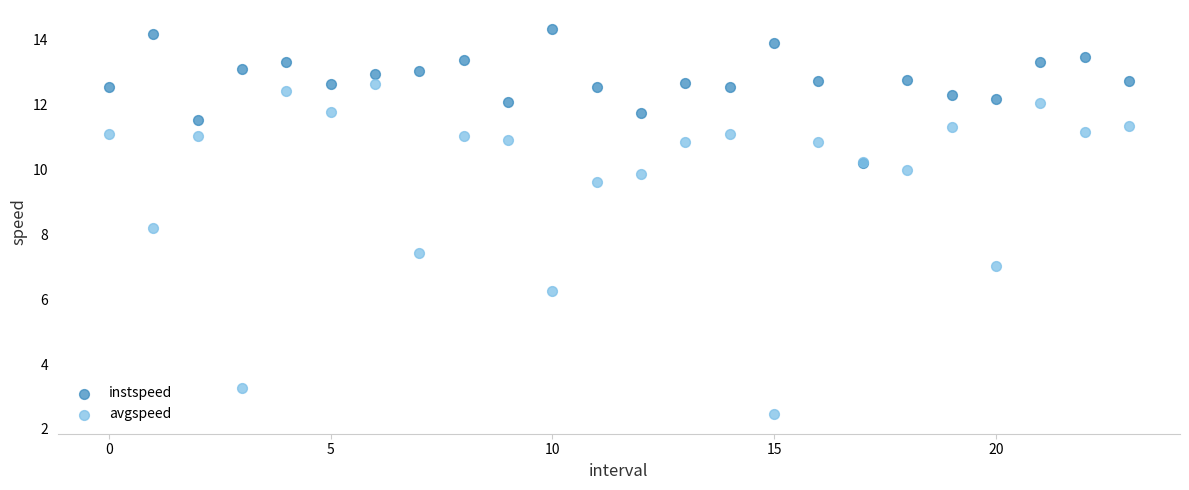

Which series contains the highest Y value?

instspeed